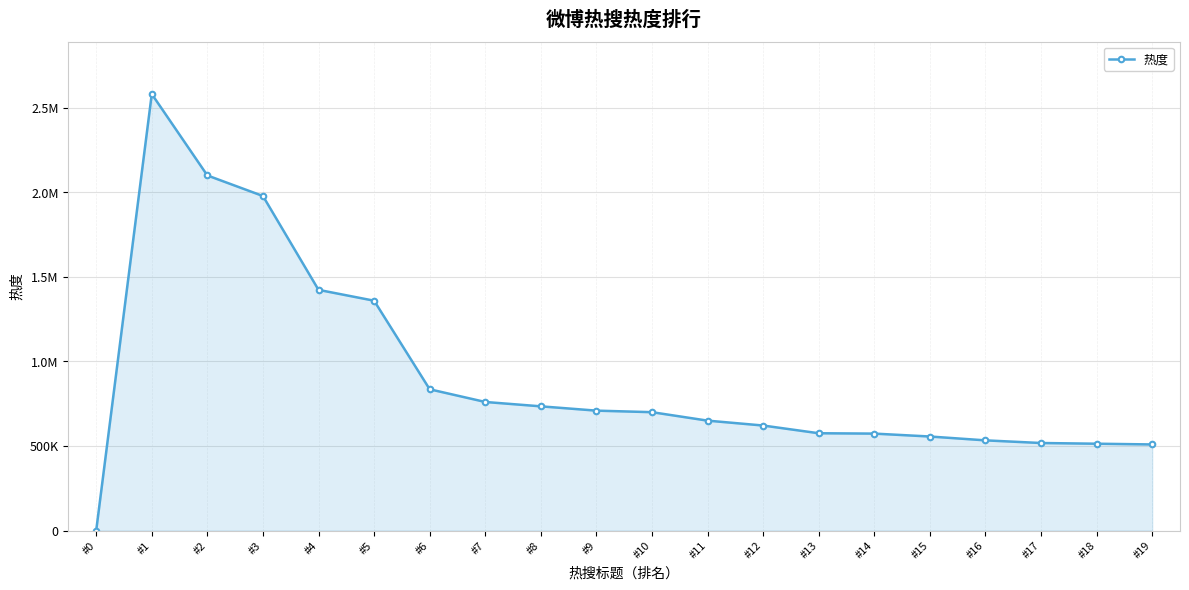

What is the sum of the values at #16 and #15?

1089286